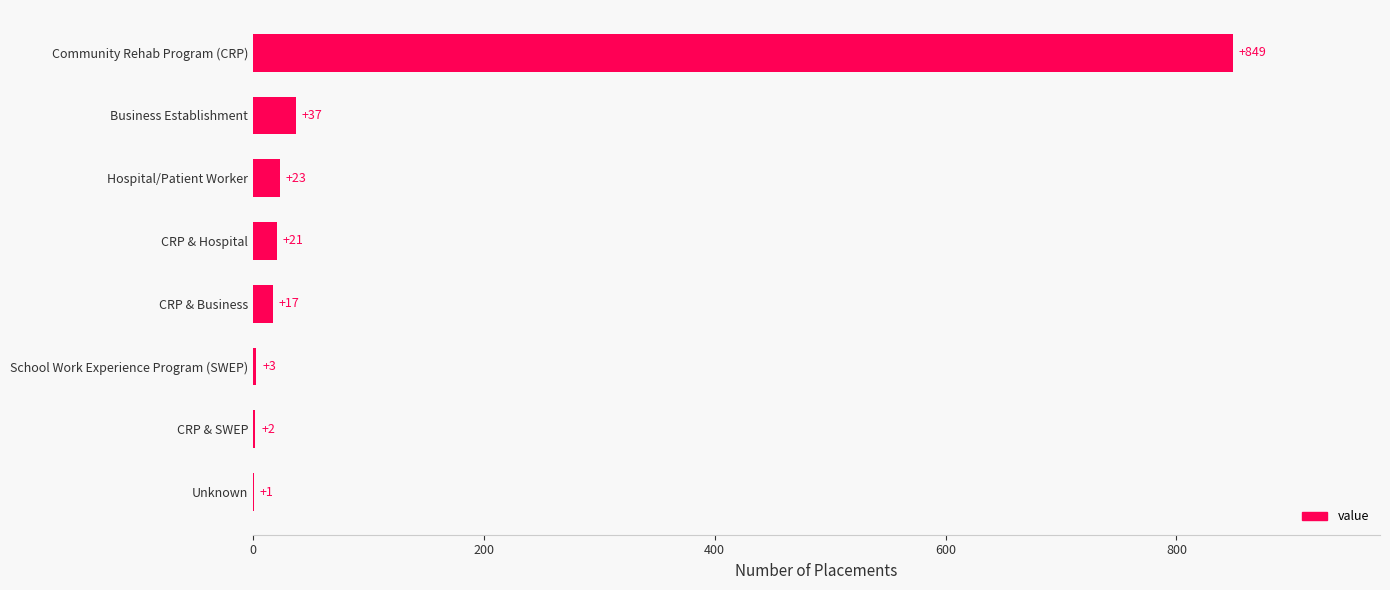

At which label is the value closest to 425?

Business Establishment